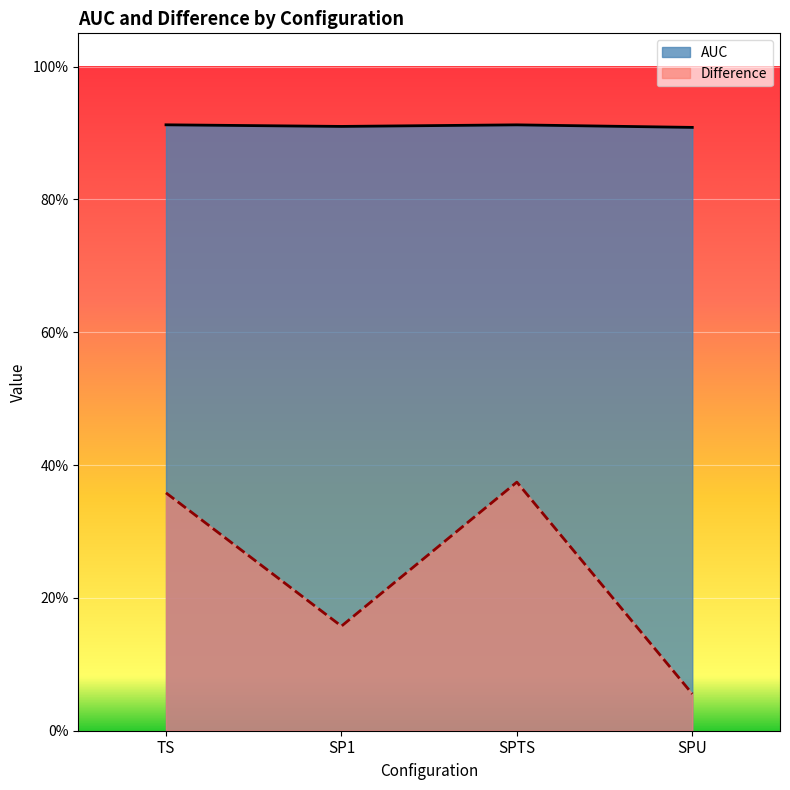

Rank the series at SPU from lowest to highest value.

Difference, AUC